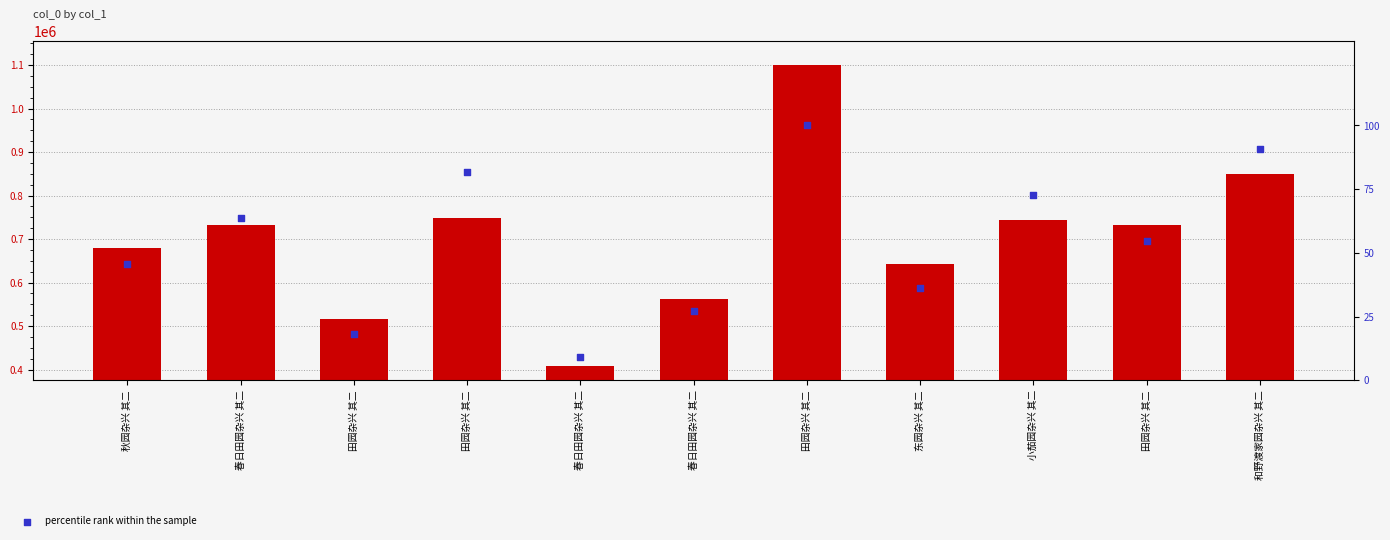

Which series has the widest spread of Y values?

col_0